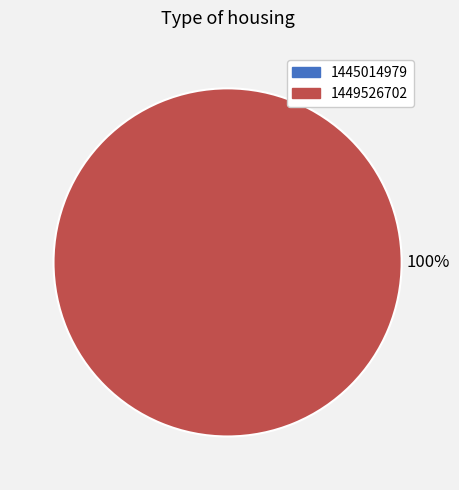

True or false: 1445014979 accounts for 0% of the total.

True